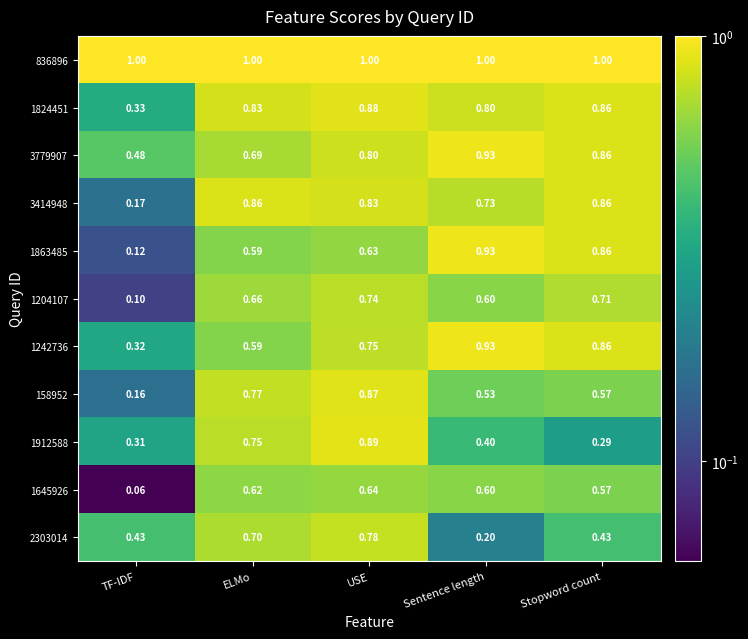

At which category is the sum across all series the highest?

USE